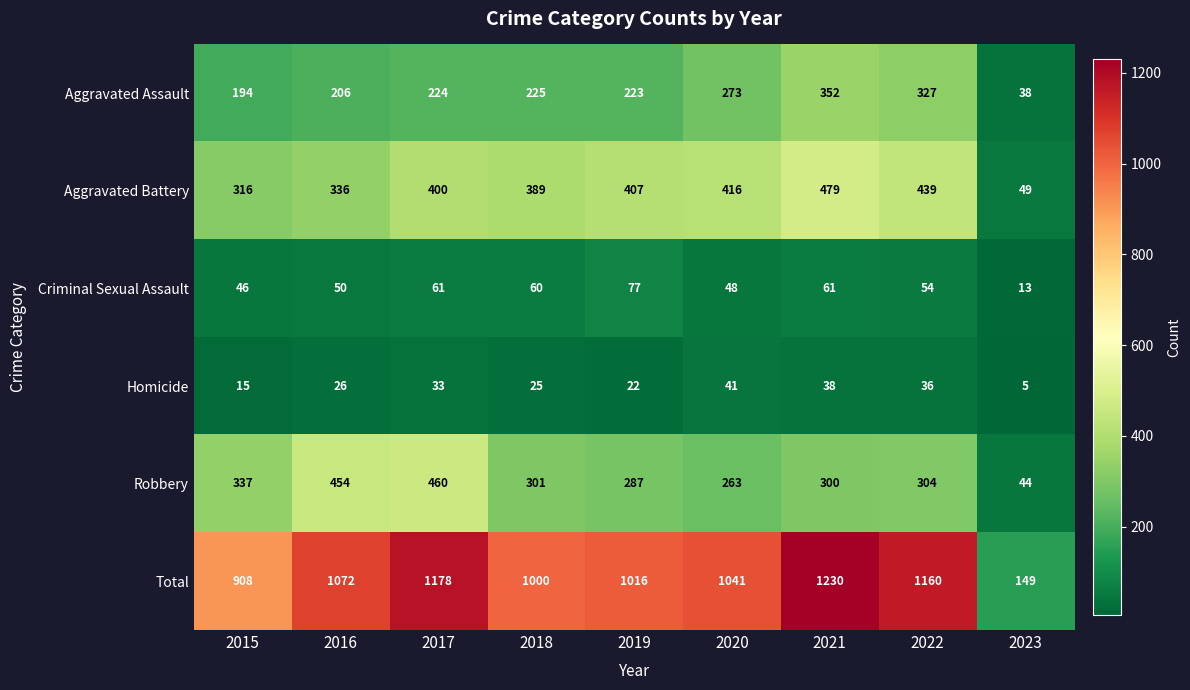

At which category is the sum across all series the highest?

2021